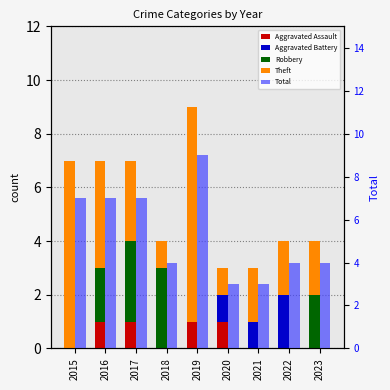

At how many categories does at least one series exceed 2?

9